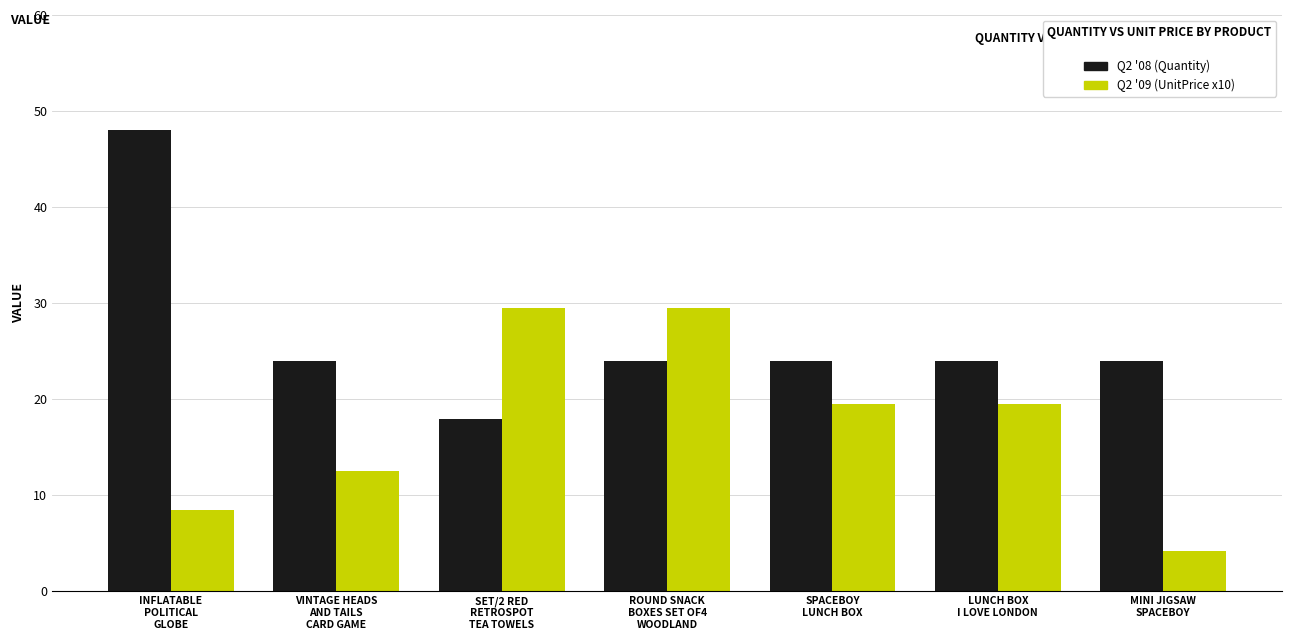

True or false: Q2 '09 (UnitPrice x10) has a value of 29.5 at SET/2 RED
RETROSPOT
TEA TOWELS.

True